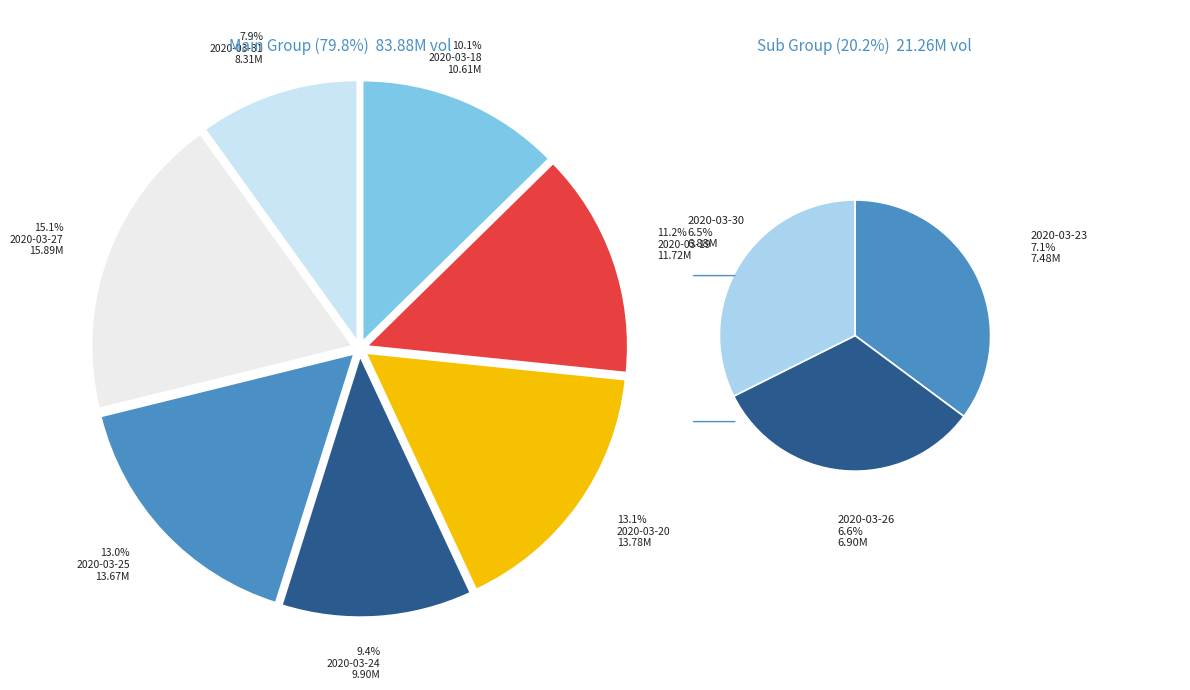

What is the smallest slice in the pie chart?

2020-03-30